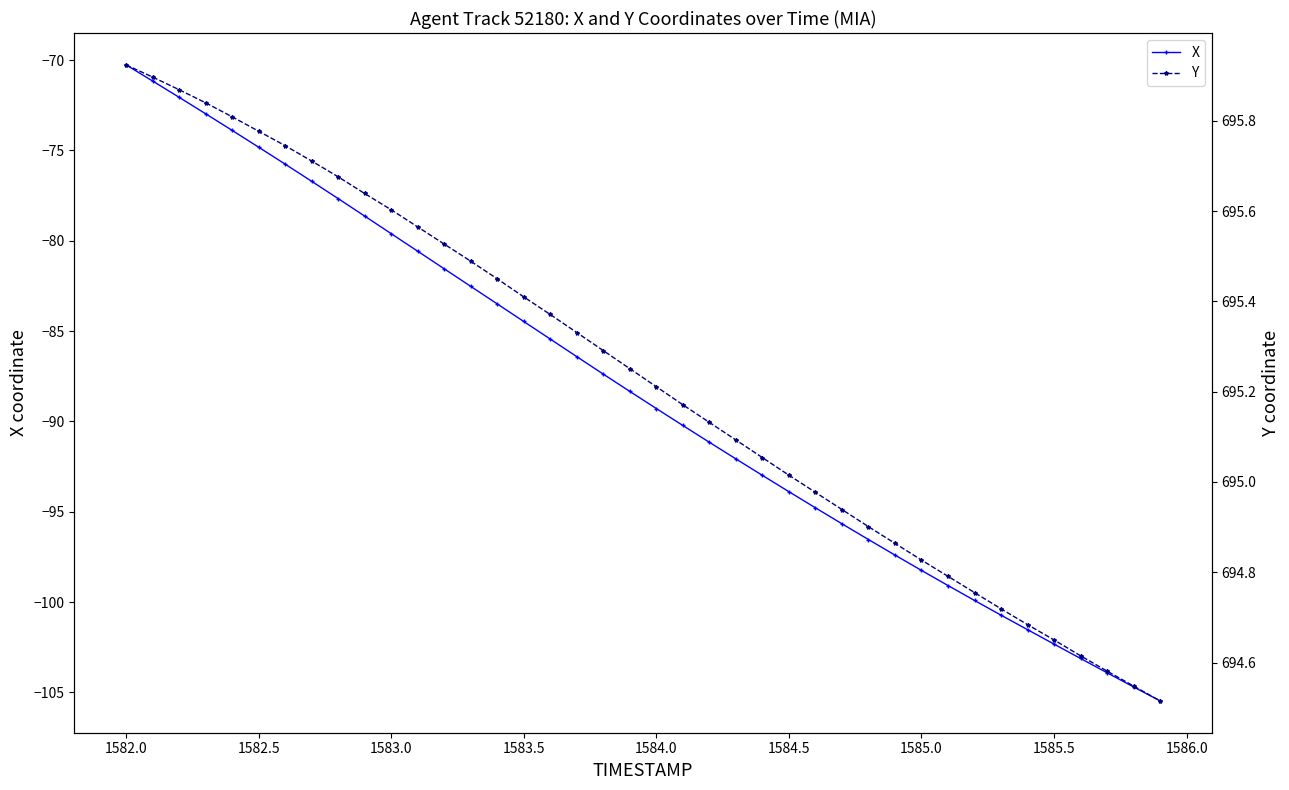

How many lines are shown in the chart?

2